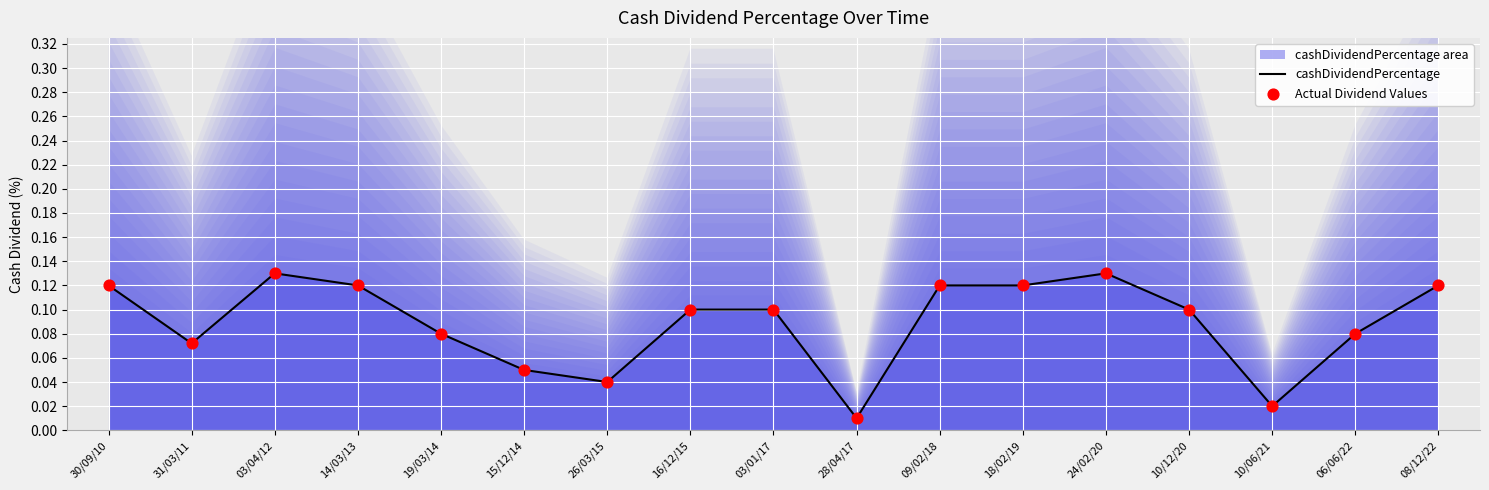

Is it true that cashDividendPercentage equals 0.1 at 26/03/15?

False